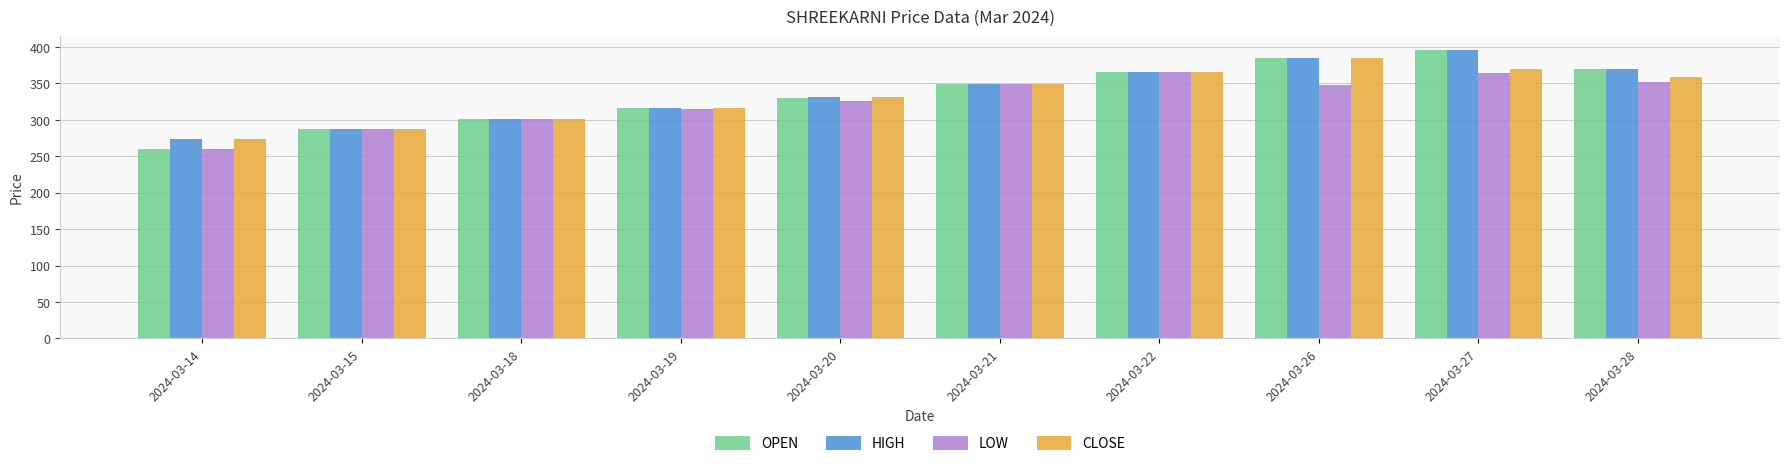

True or false: CLOSE has a value of 68.2 at 2024-03-15.

False